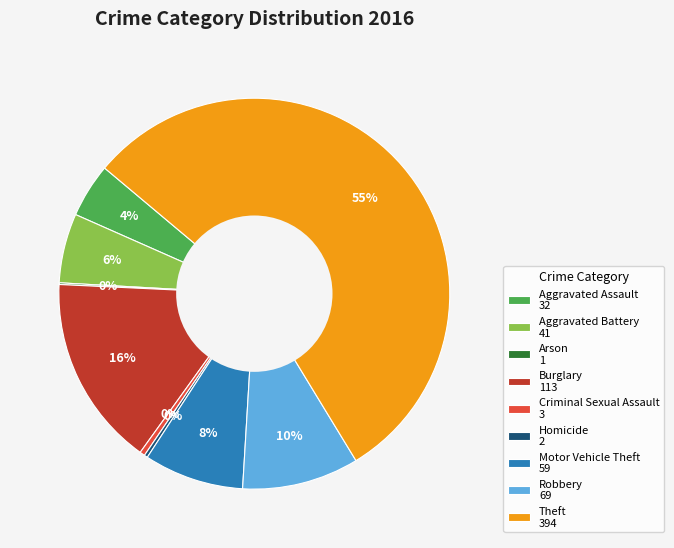

Is there a majority slice in this chart?

Yes